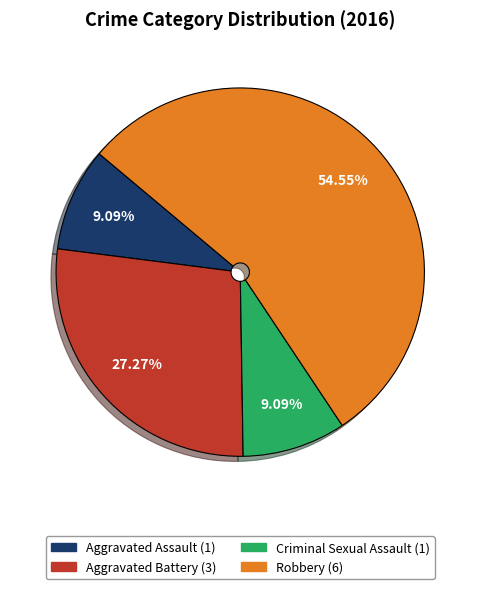

Is it true that Aggravated Battery is 14% of the pie?

False